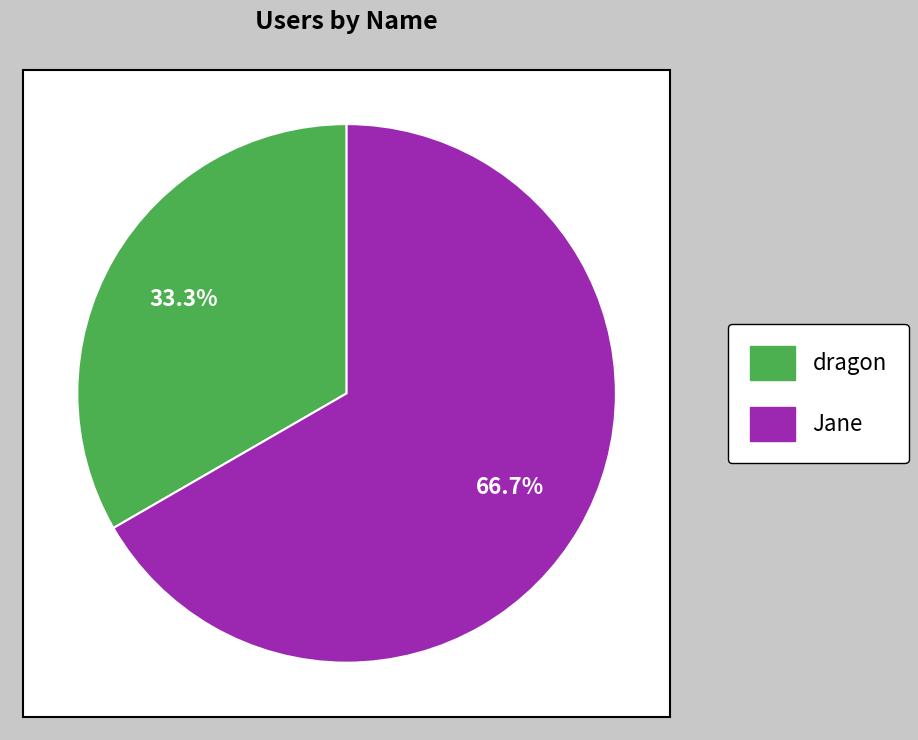

Which slice is the smallest?

dragon